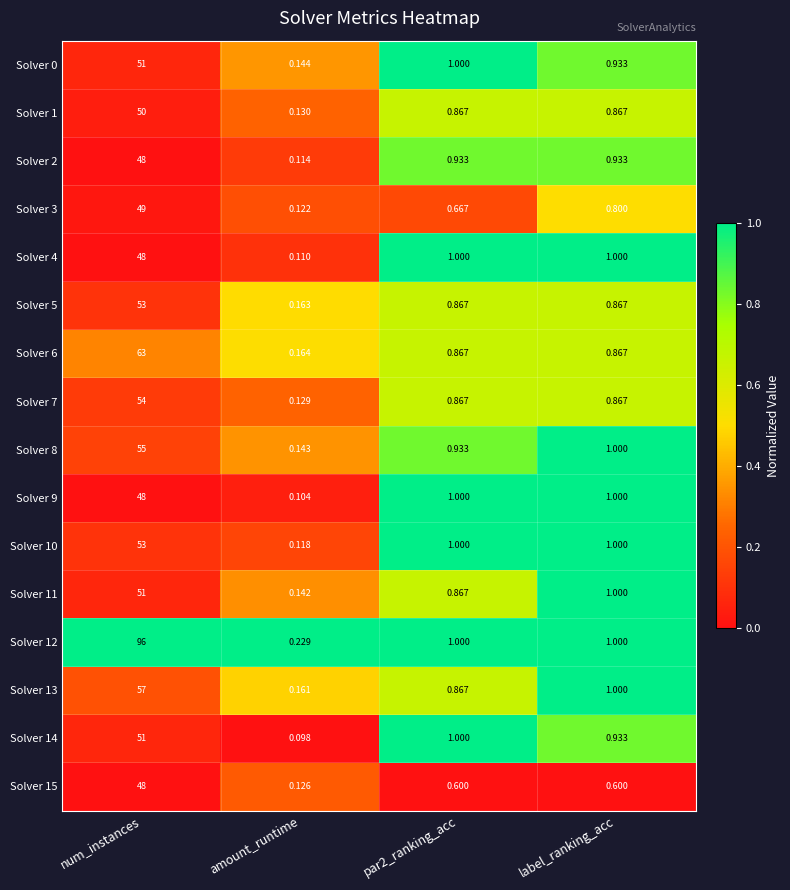

Which category has the highest value across all series?

num_instances